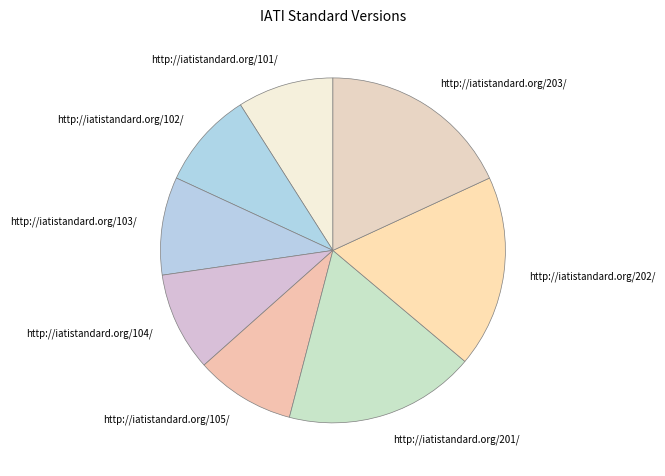

Do http://iatistandard.org/101/ and http://iatistandard.org/104/ together represent more than half of the pie?

No